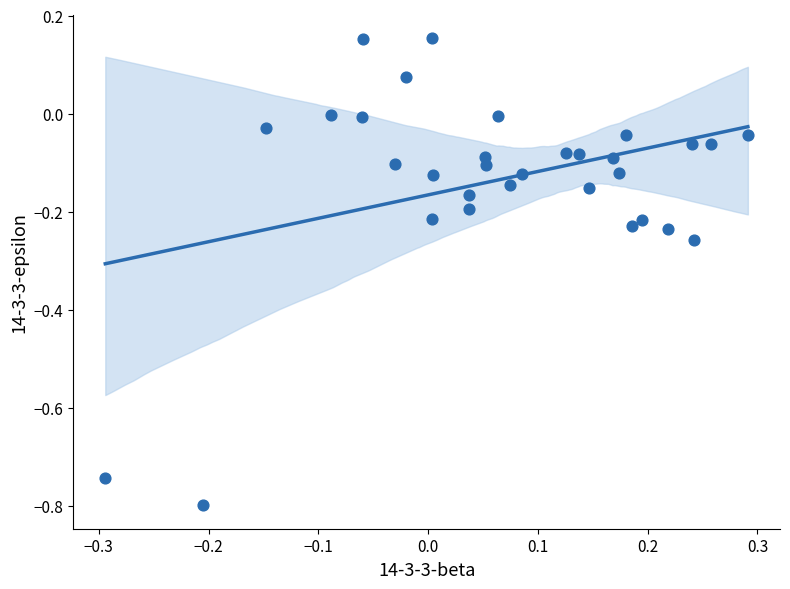

What is the range of X values (max minus min)?

0.6